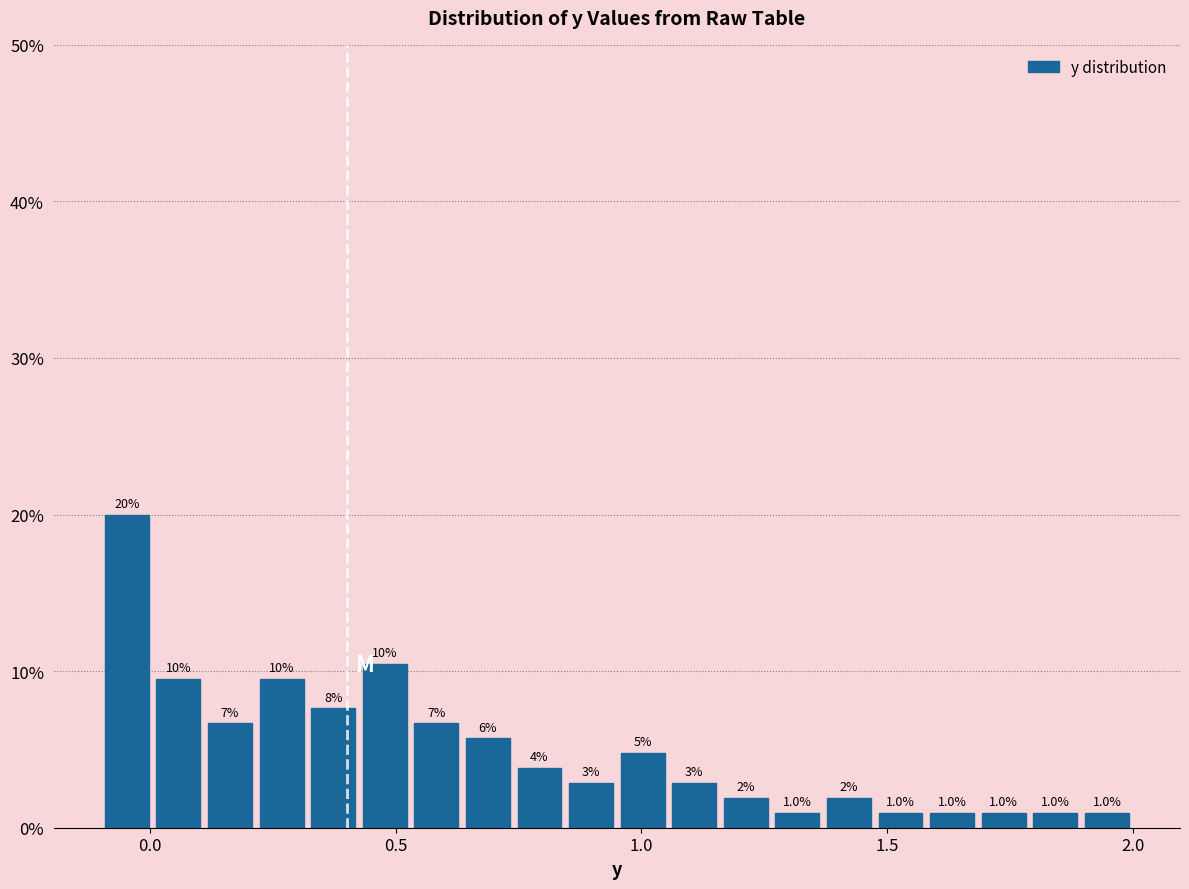

Around what value on the x-axis is the tallest bar? Give the approximate position of its centre, as read against the axis.

-0.05